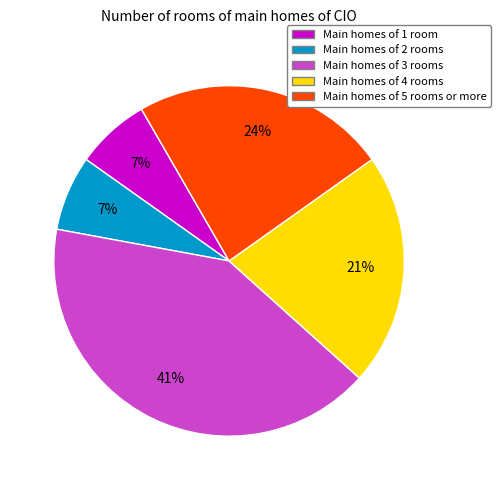

To the nearest percent, what is the average slice percentage?

20%